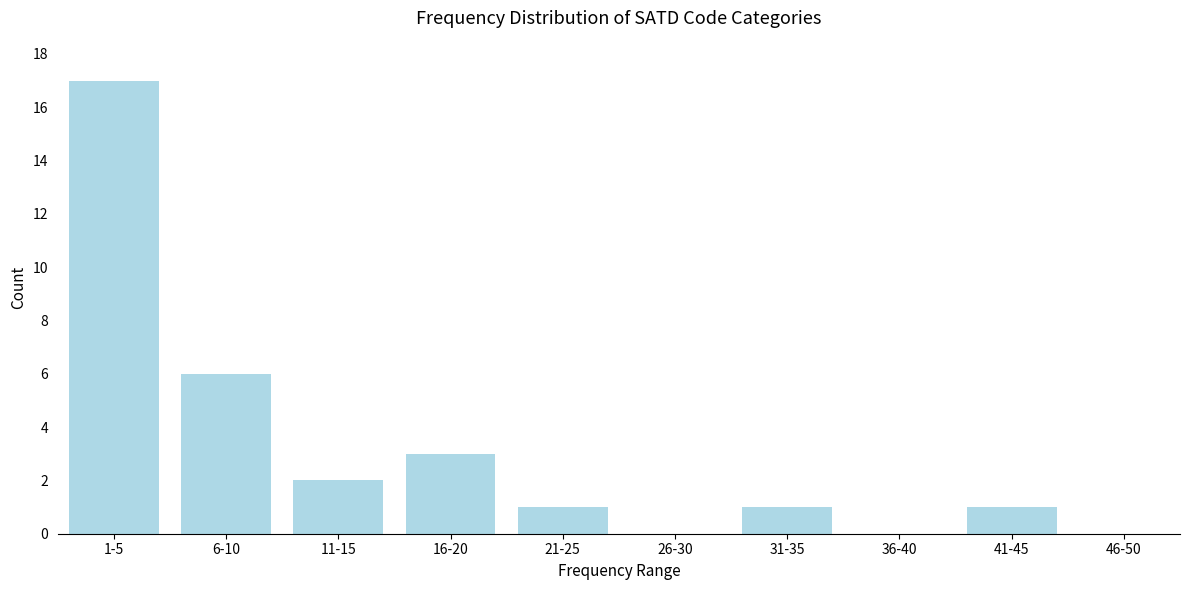

Reading left to right, list all the values displayed in this chart.

1-5=17	6-10=6	11-15=2	16-20=3	21-25=1	26-30=0	31-35=1	36-40=0	41-45=1	46-50=0